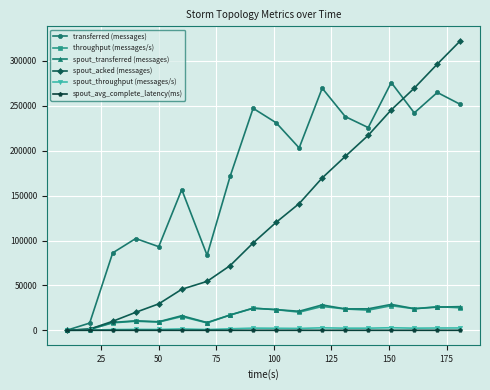

What is the difference between the second highest and minimum values in the spout_throughput (messages/s) series?

2785.0